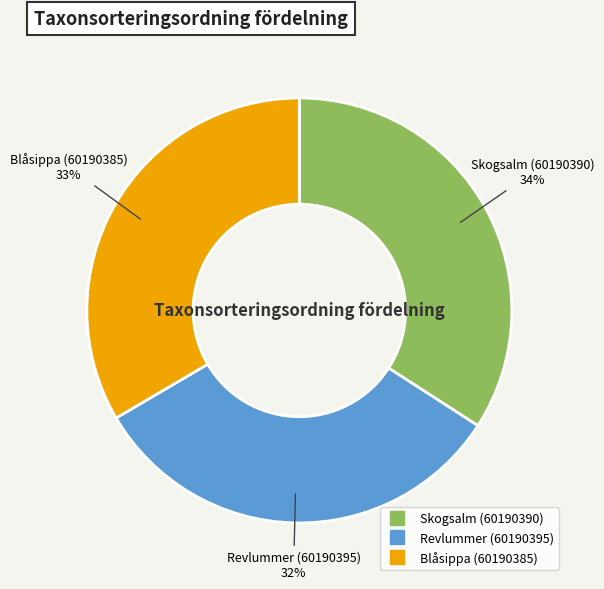

Count the number of slices in the pie.

3